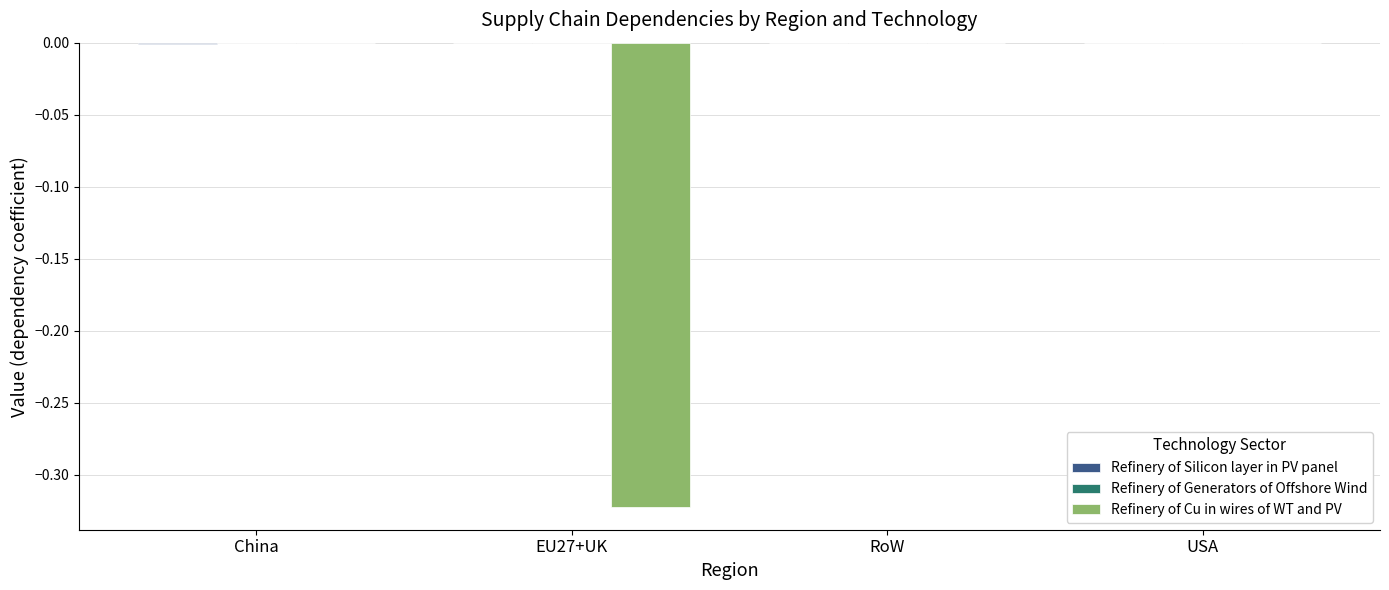

How many series are shown in this chart?

3